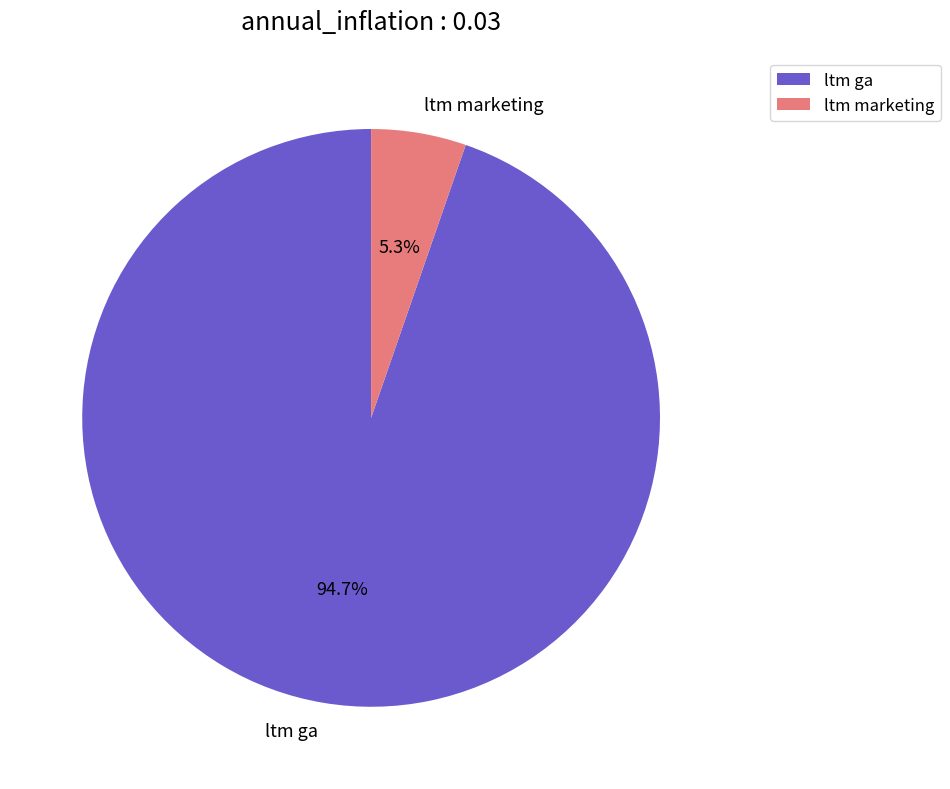

What percentage do ltm ga and ltm marketing together represent?

100.0%